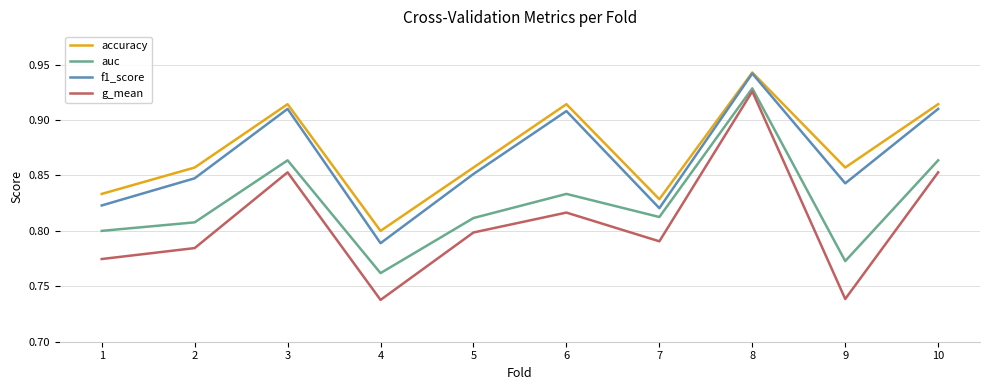

At 4, list the series in order from largest to smallest.

accuracy, f1_score, auc, g_mean